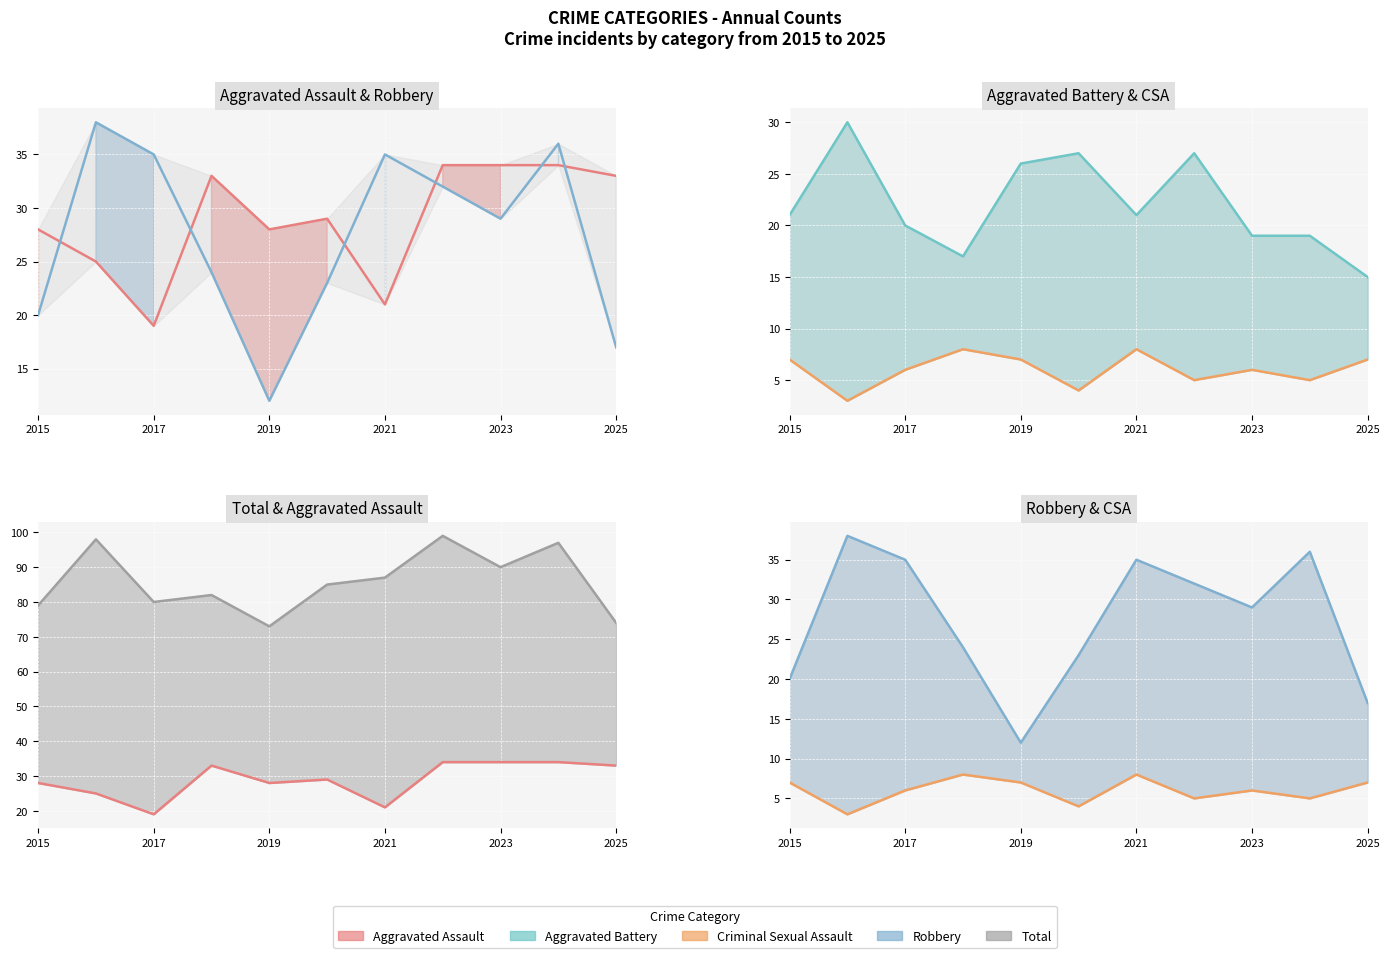

What are all the series names shown in the legend?

Aggravated Assault line, Robbery line, Aggravated Battery line, Criminal Sexual Assault line, Total line